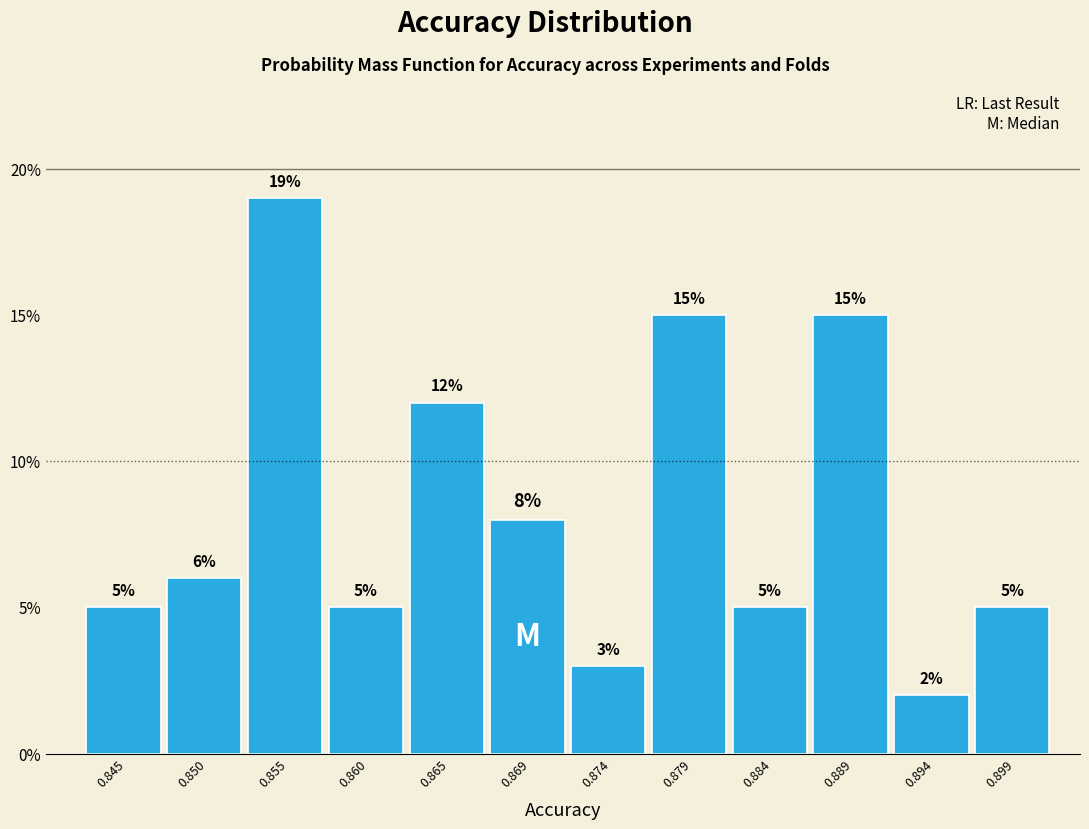

Reading left to right, list all the values displayed in this chart.

5	6	19	5	12	8	3	15	5	15	2	5